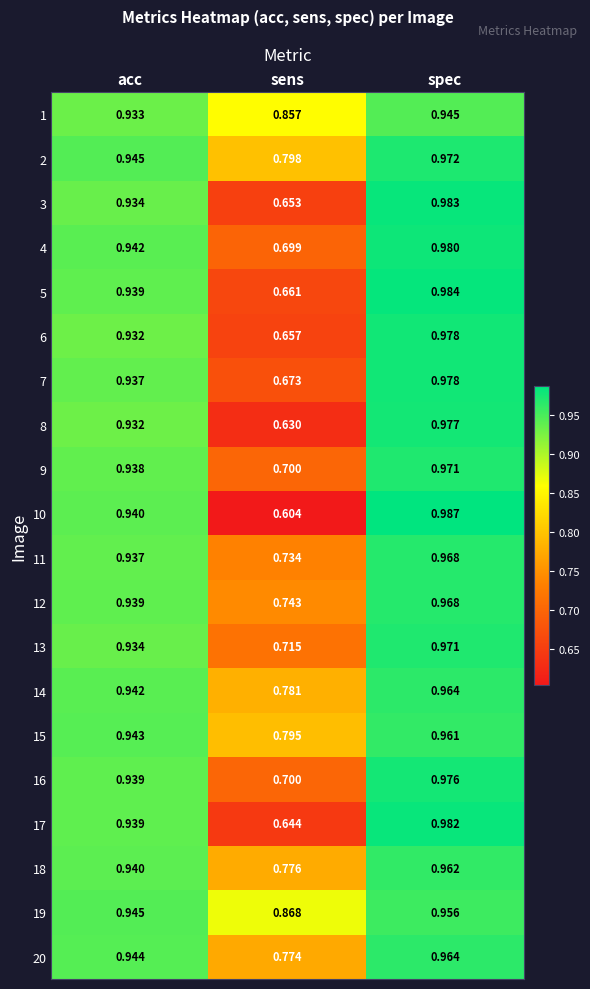

Rank the categories by 5 value from lowest to highest.

sens, acc, spec